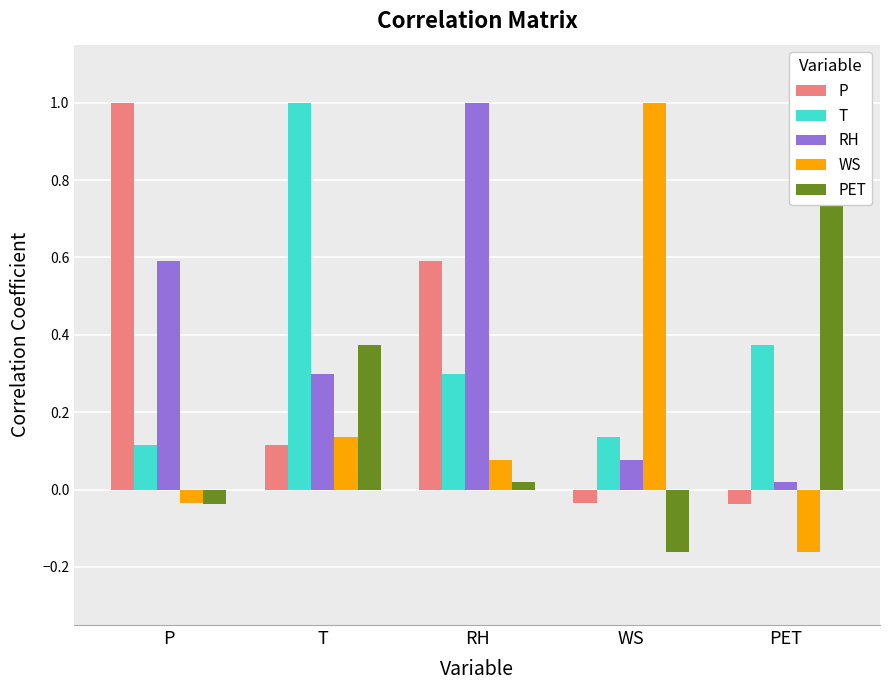

What is the average value of the RH series?

0.4